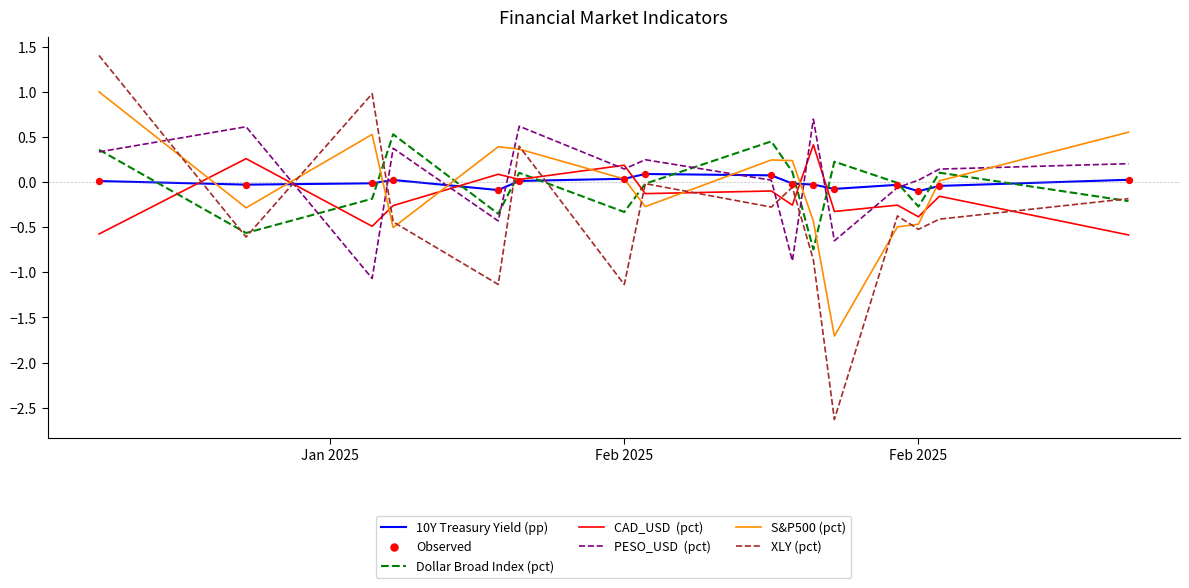

What is the maximum value shown in the chart?

1.4